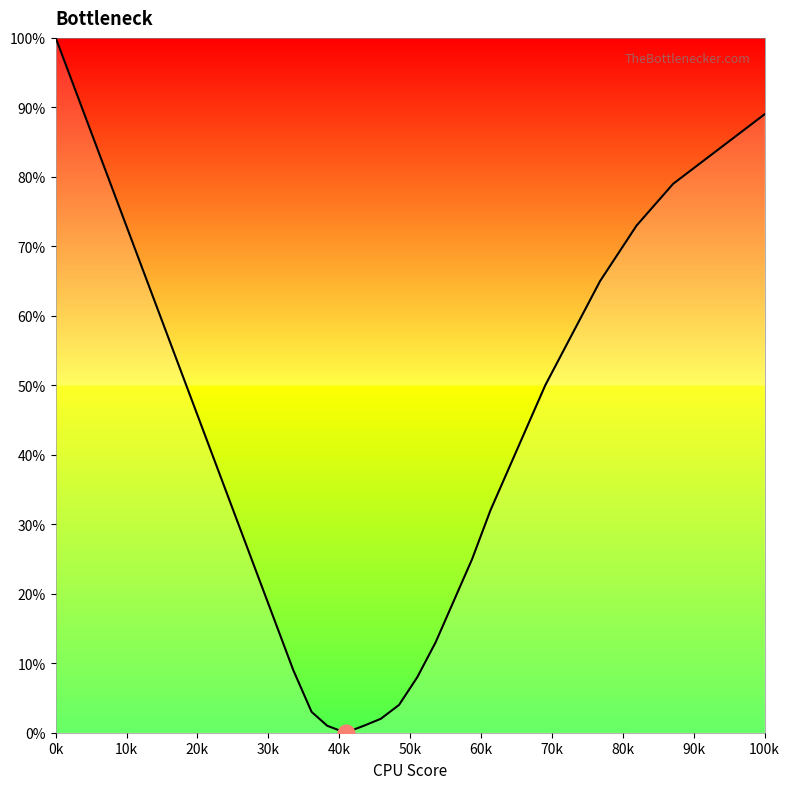

What is the difference between the maximum and minimum values?

100